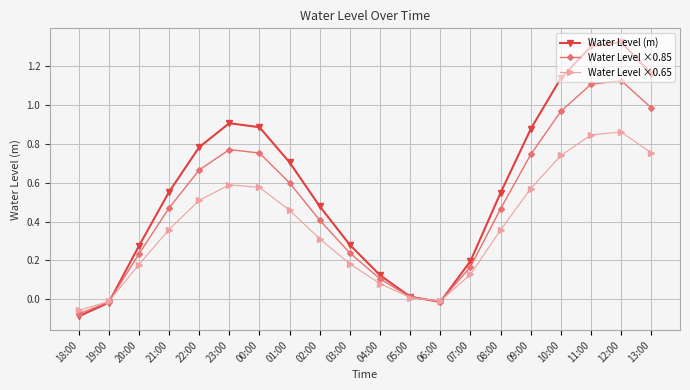

Is this an area chart (filled region under the line)?

No